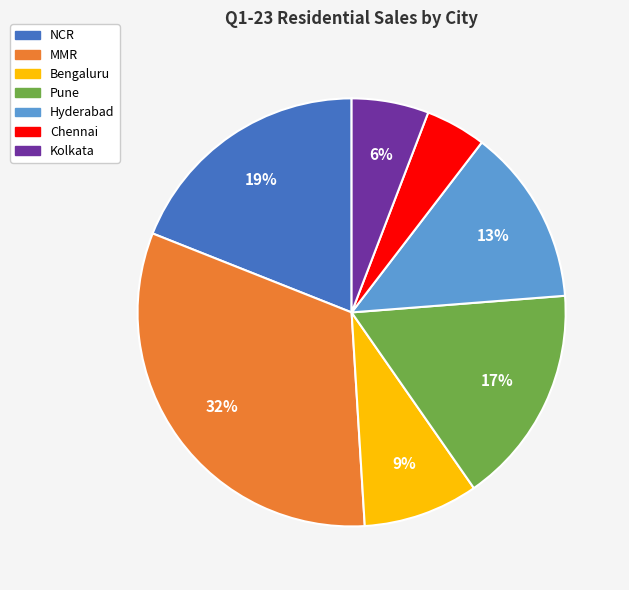

Approximately how many times larger is the value at Chennai compared to Kolkata?

0.8